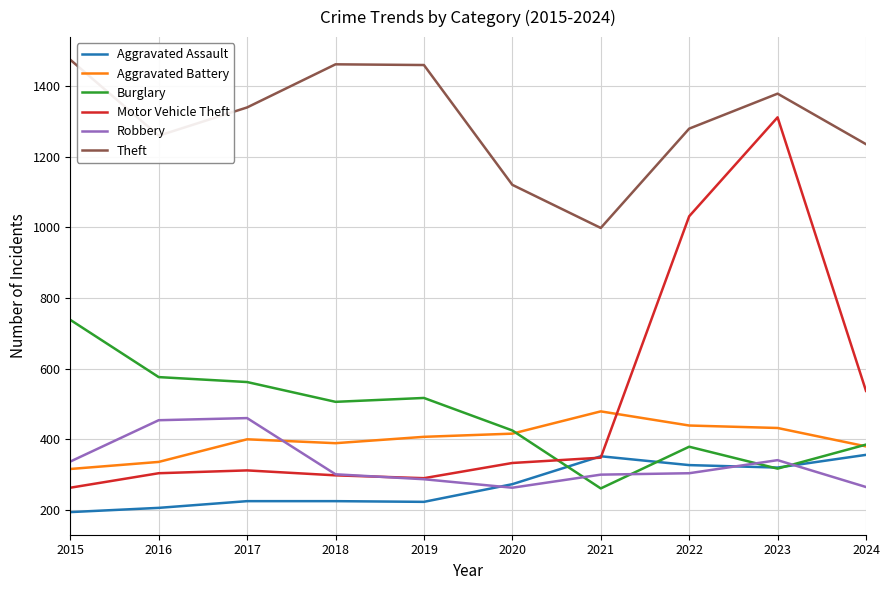

What is the spread (max minus min) of values at 2023?

1061